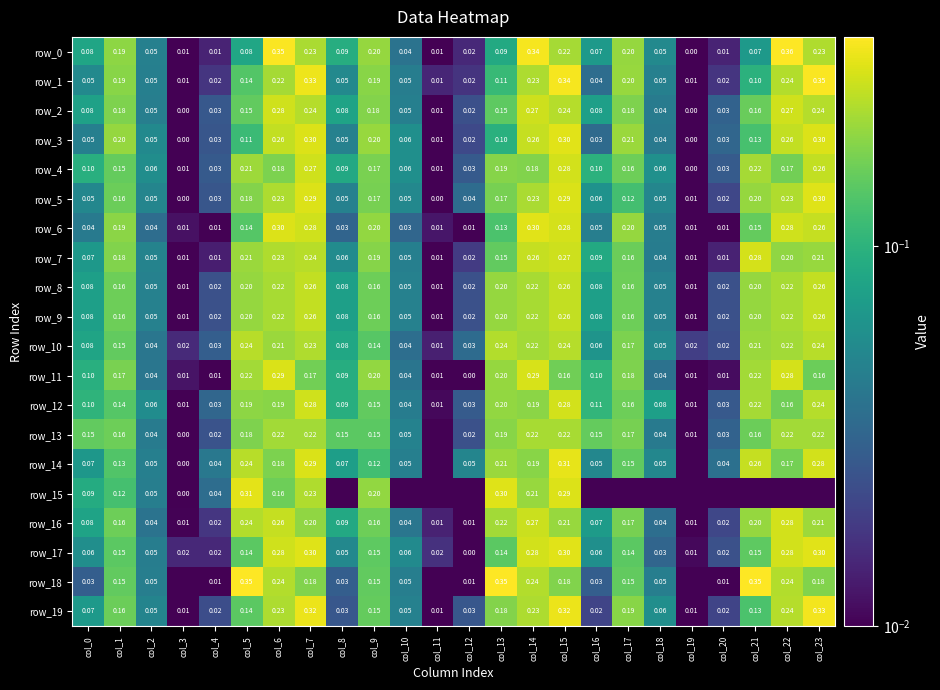

What is the approximate value of row_5 at col_14?

0.2